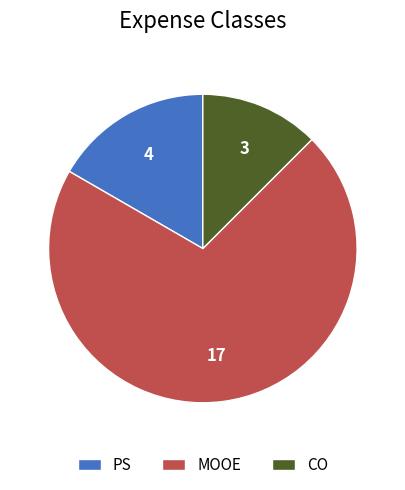

Which slice is the largest?

MOOE